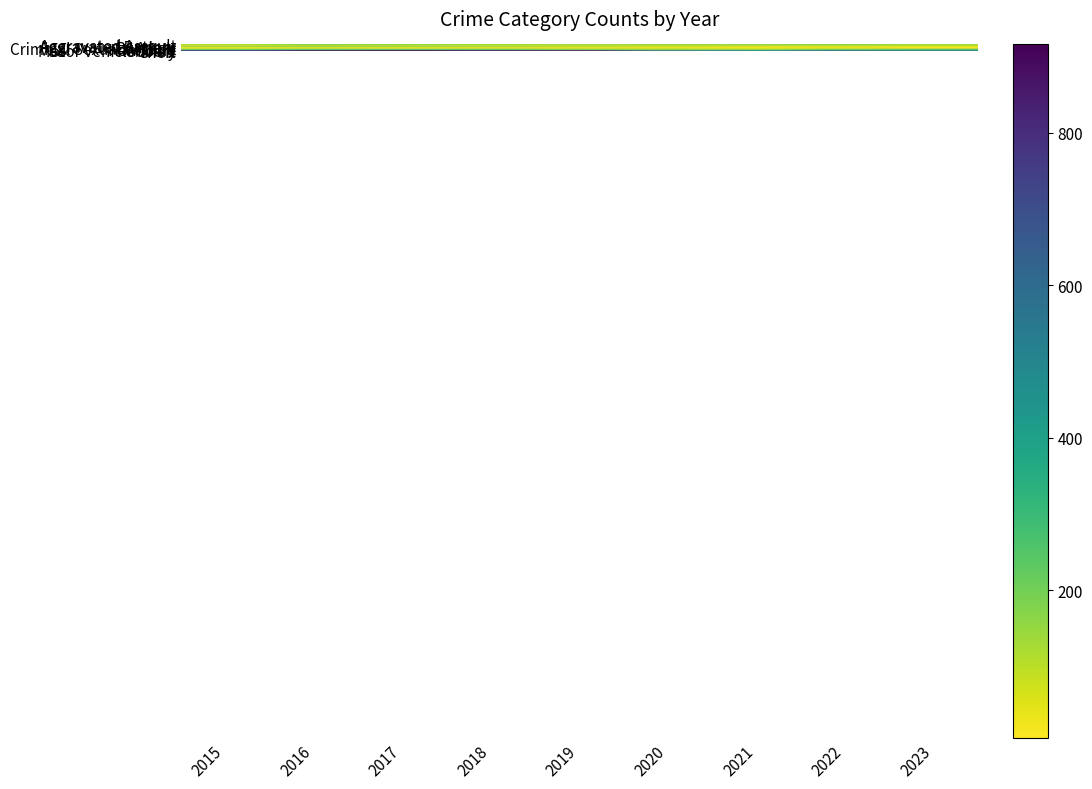

Which series changed the most between 2017 and 2023?

Theft